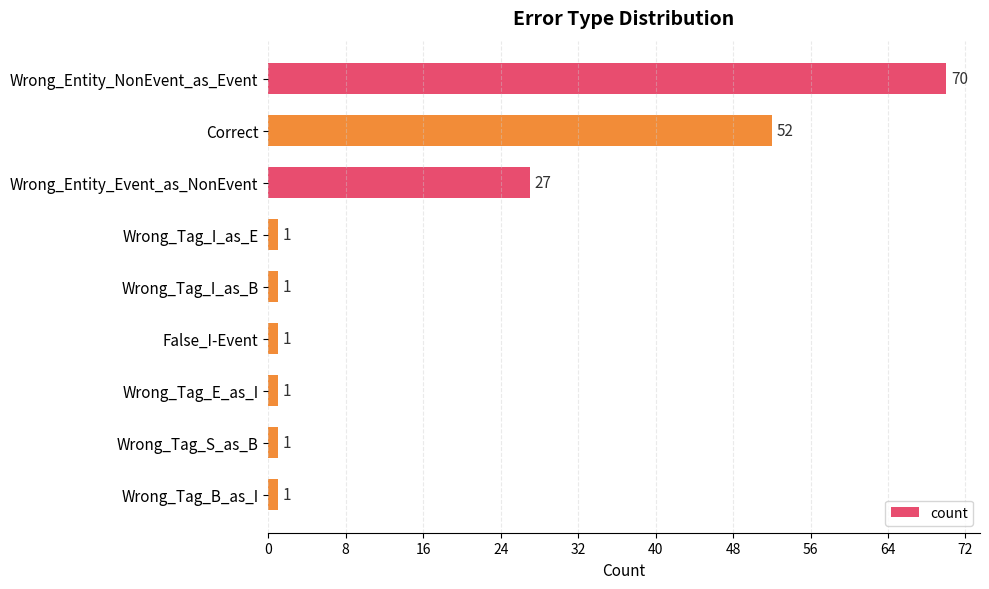

Reading top to bottom, what are all the values shown in this chart?

Wrong_Entity_NonEvent_as_Event=70	Correct=52	Wrong_Entity_Event_as_NonEvent=27	Wrong_Tag_I_as_E=1	Wrong_Tag_I_as_B=1	False_I-Event=1	Wrong_Tag_E_as_I=1	Wrong_Tag_S_as_B=1	Wrong_Tag_B_as_I=1